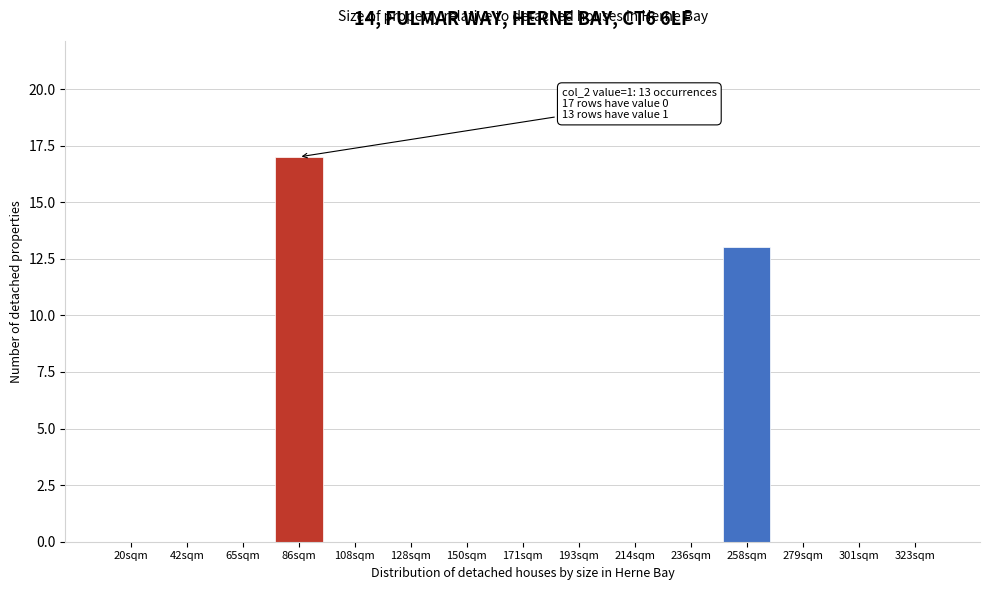

Reading left to right, extract all data points from this chart.

20sqm=0	42sqm=0	65sqm=0	86sqm=17	108sqm=0	128sqm=0	150sqm=0	171sqm=0	193sqm=0	214sqm=0	236sqm=0	258sqm=13	279sqm=0	301sqm=0	323sqm=0